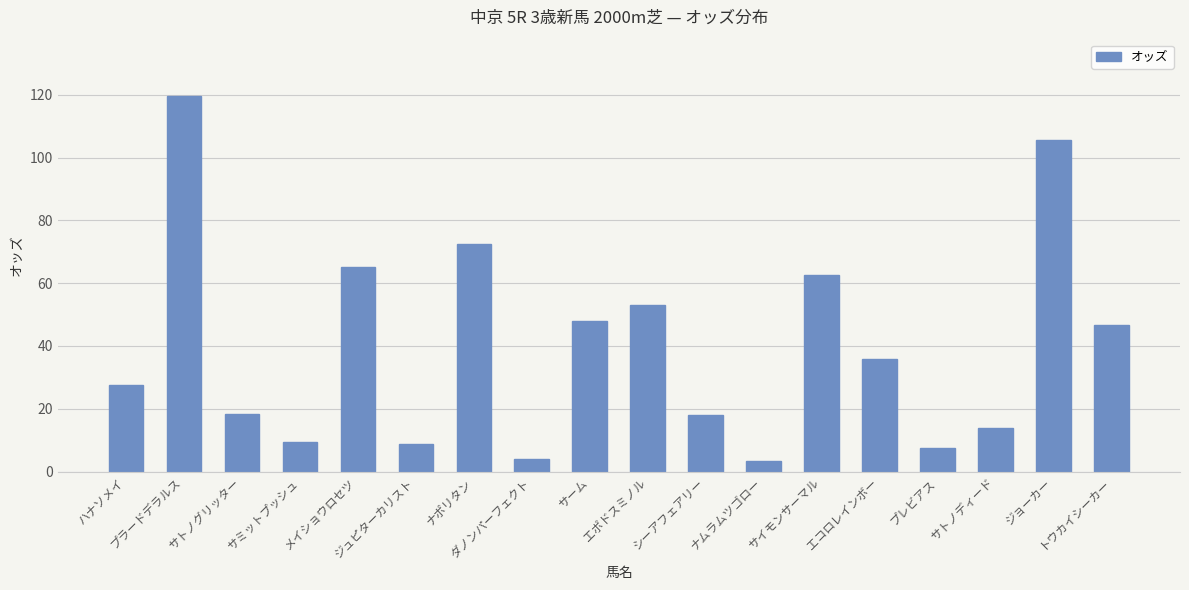

Between ジョーカー and サトノグリッター, which is larger?

ジョーカー